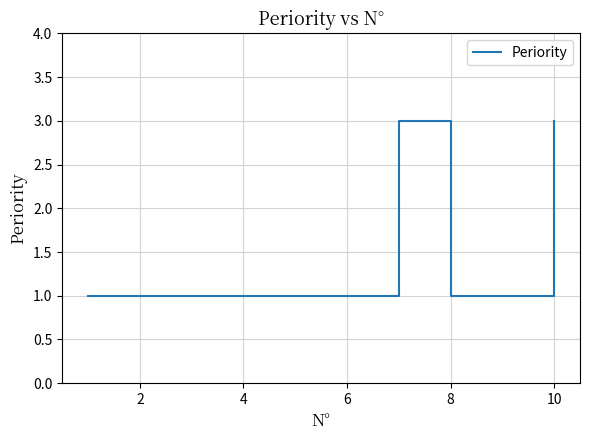

What is the average value?

2